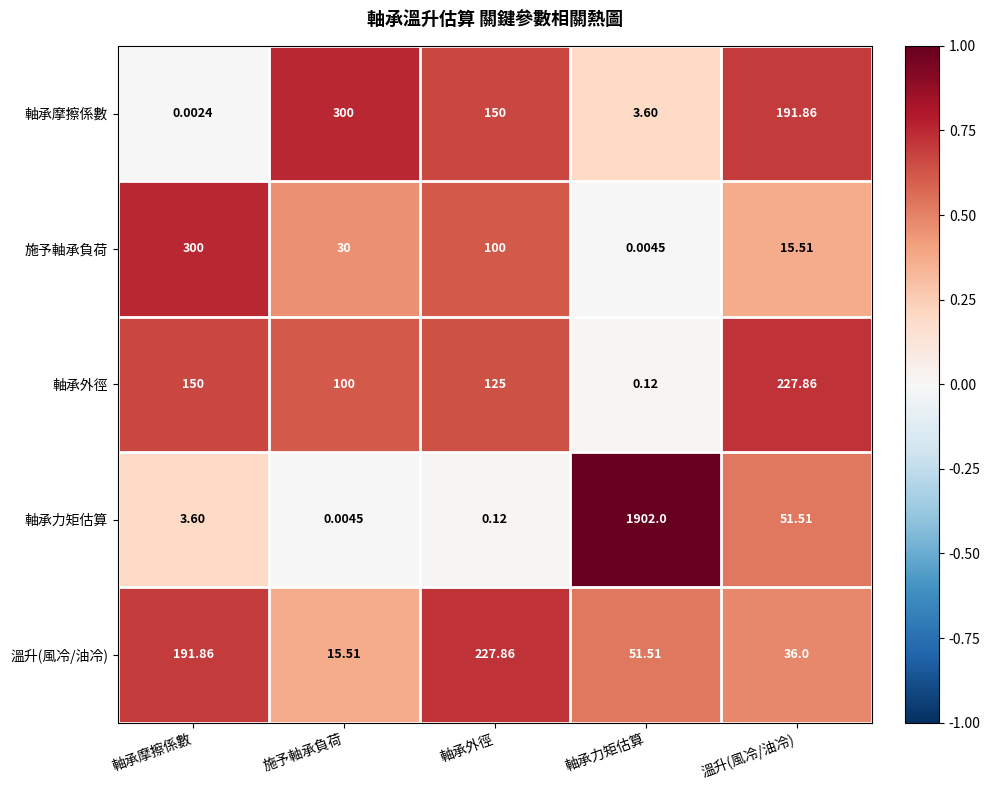

Between 軸承摩擦係數 and 施予軸承負荷, which series saw the biggest shift?

軸承摩擦係數